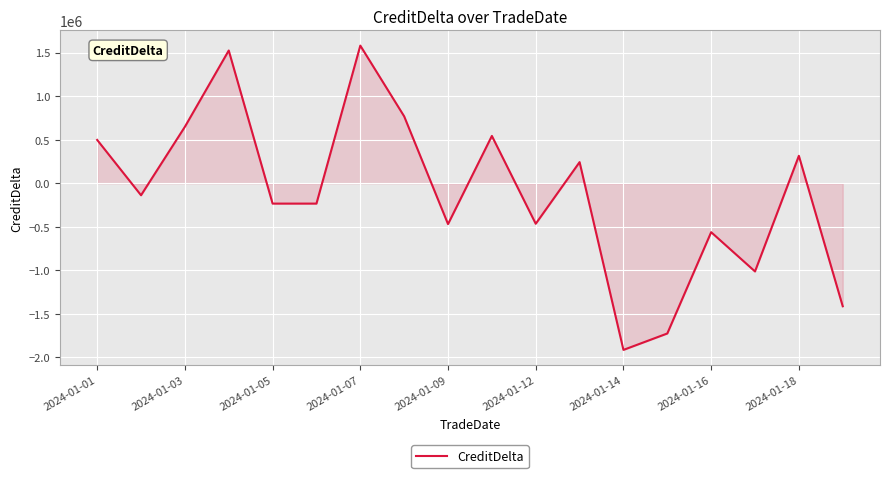

What is the difference between the maximum and minimum values?

3492493.1